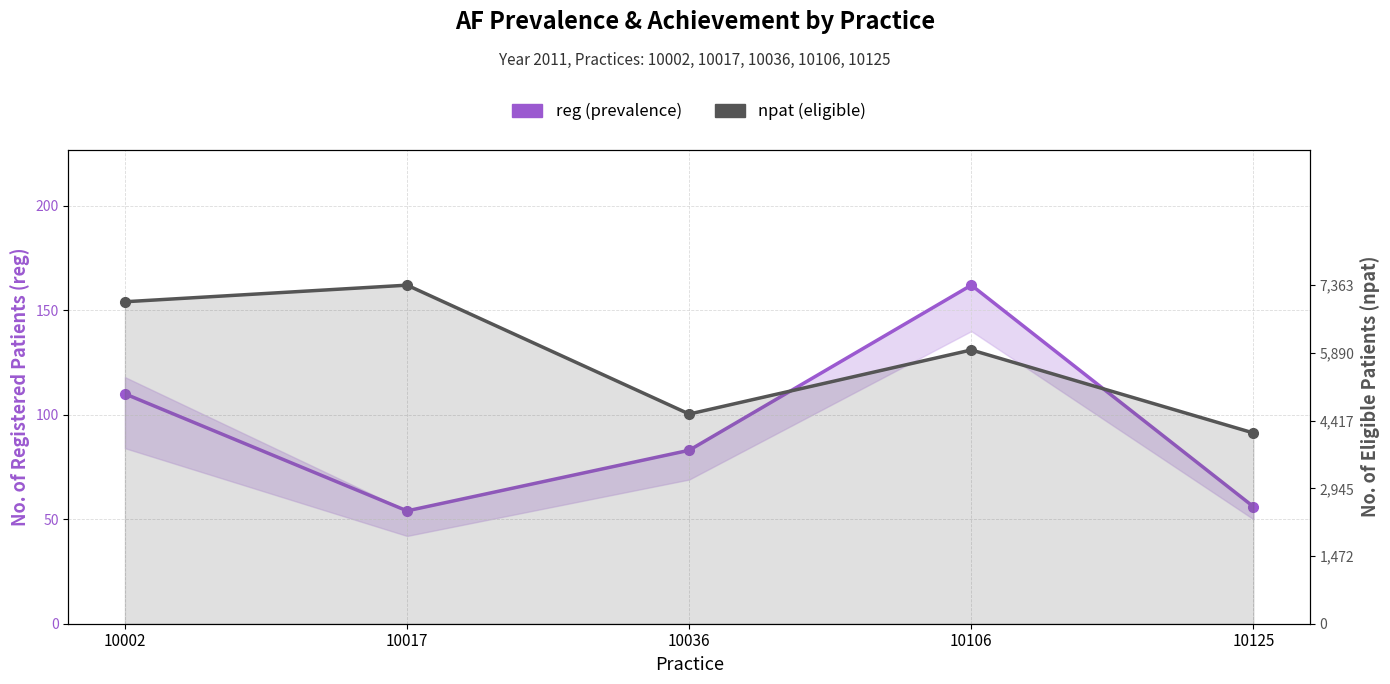

Where is the first local minimum for npat (eligible)?

10036